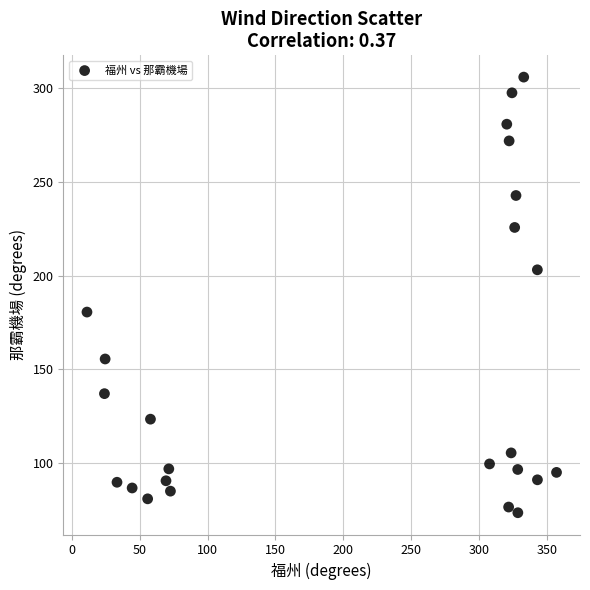

What Y value in the scatter plot is closest to 189?

180.5